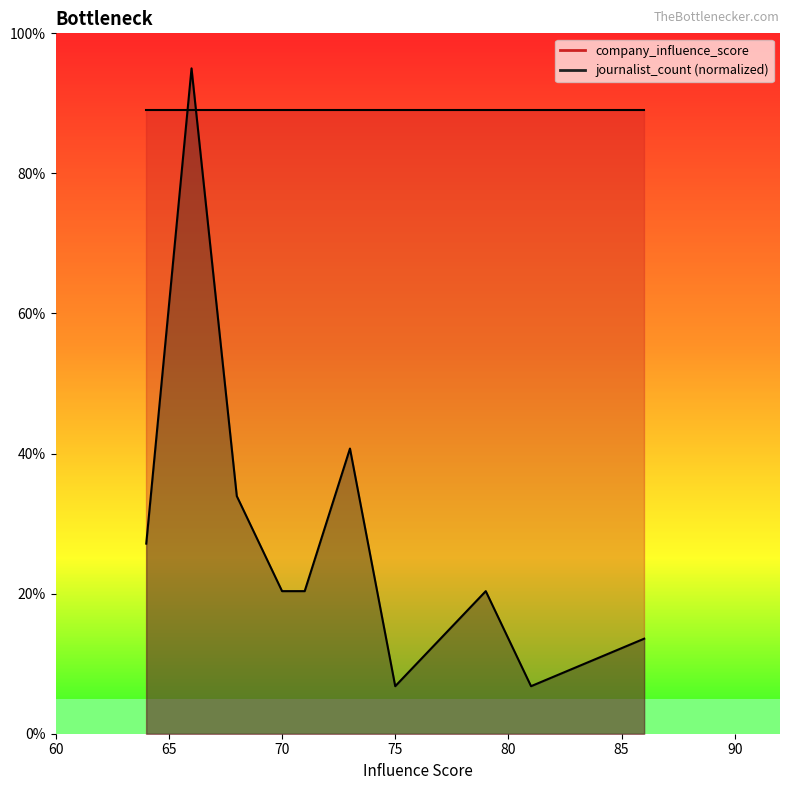

How many intersections are there between company_influence_score (line) and journalist_count?

2